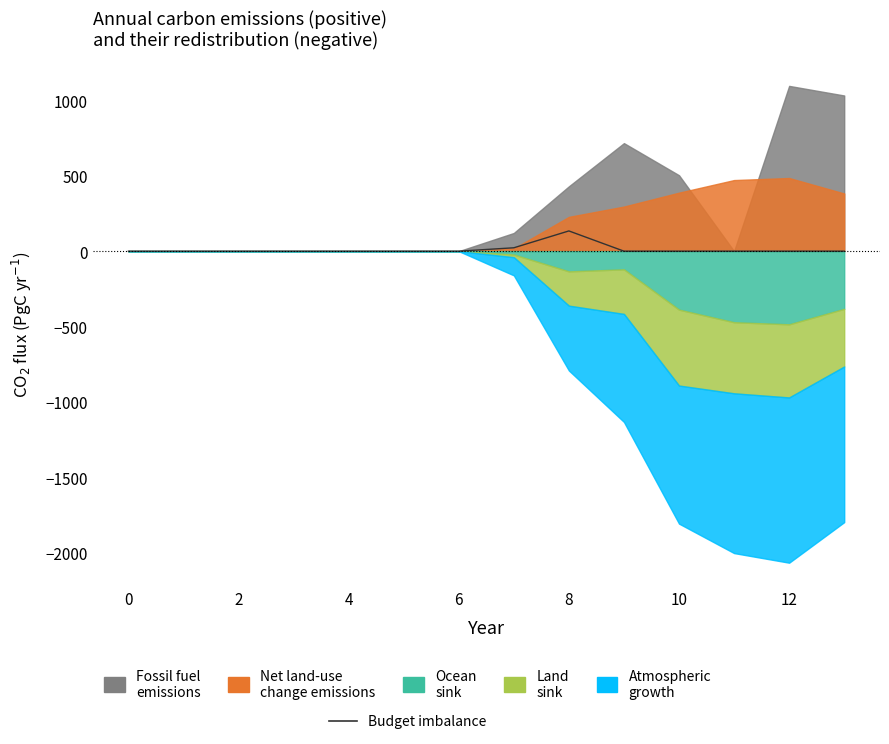

At which label is the value closest to 67?

7